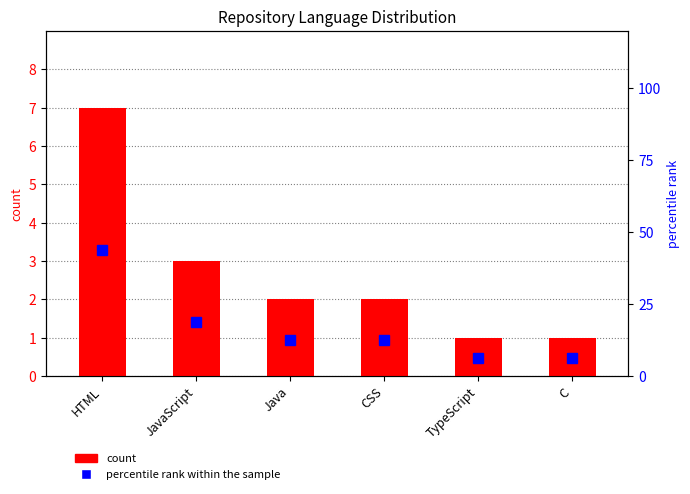

At which category is the sum across all series the highest?

HTML